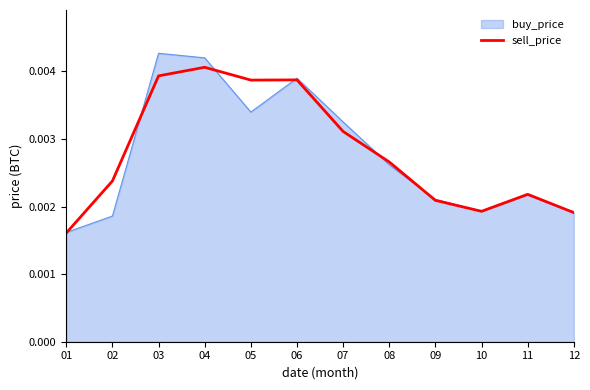

Which series has the largest range (max minus min)?

buy_price